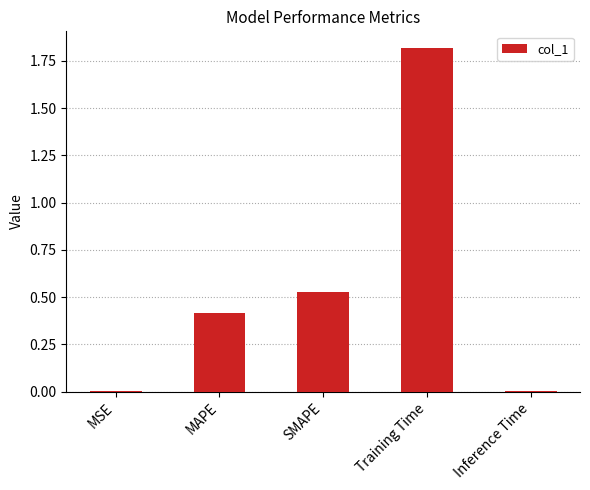

What is the difference between the maximum and second lowest values?

1.8